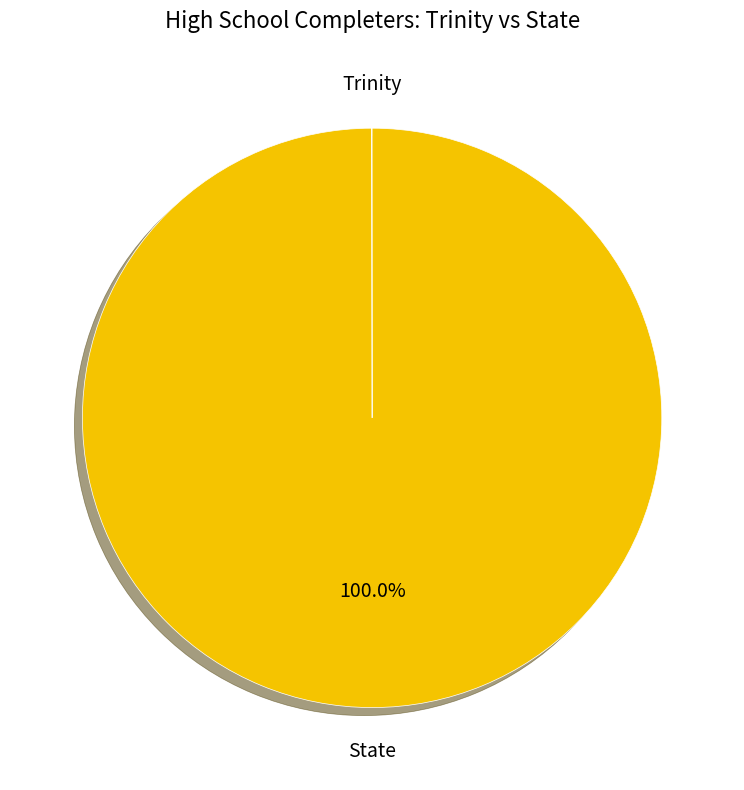

What is the majority slice?

State